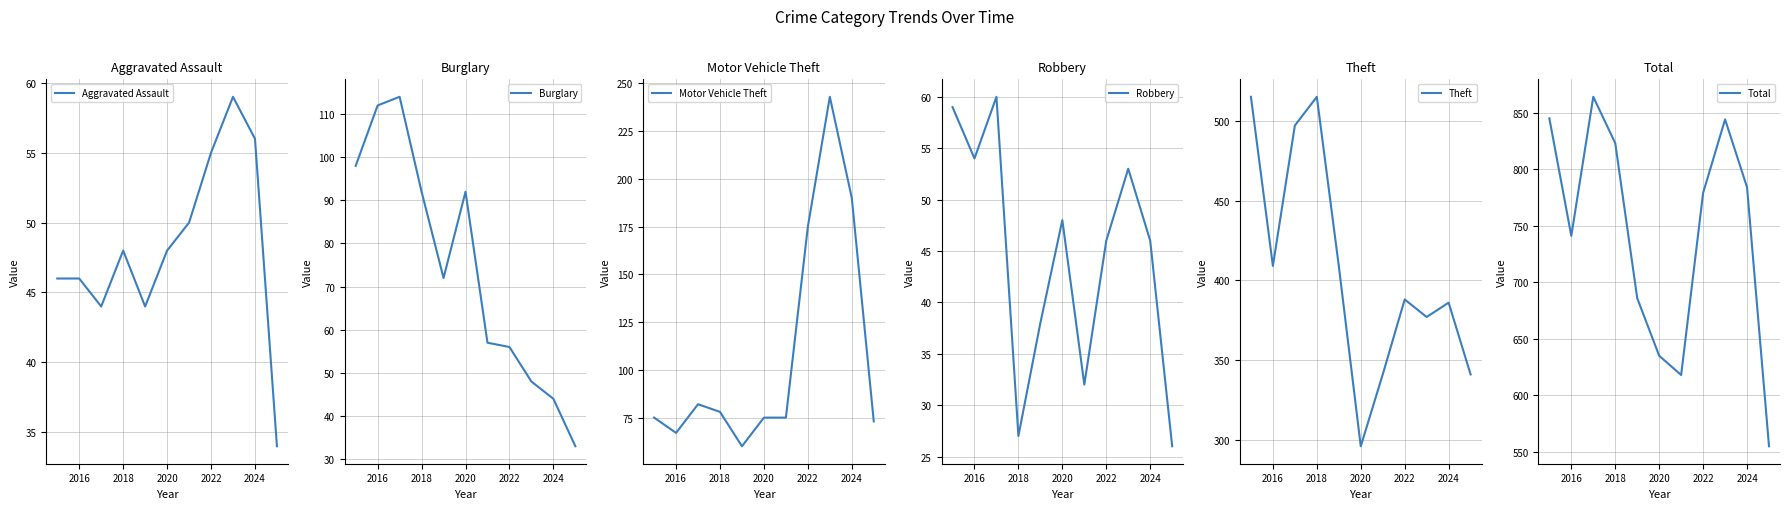

True or false: Theft and Burglary intersect in this chart.

False